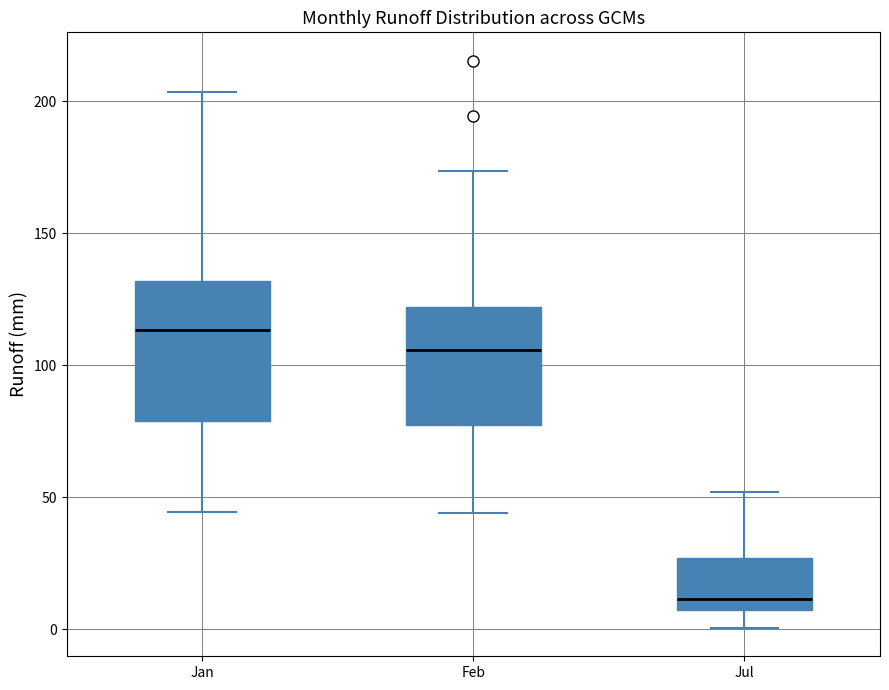

Which box's median line is the lowest?

Jul